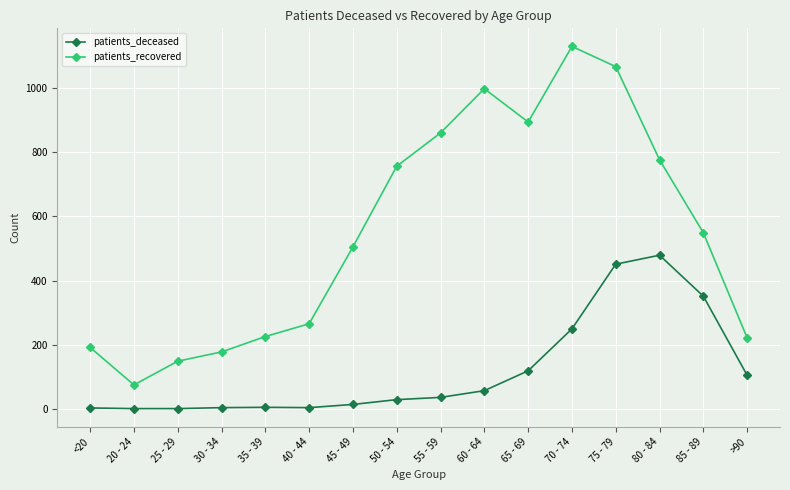

What is the maximum value shown in the chart?

1131